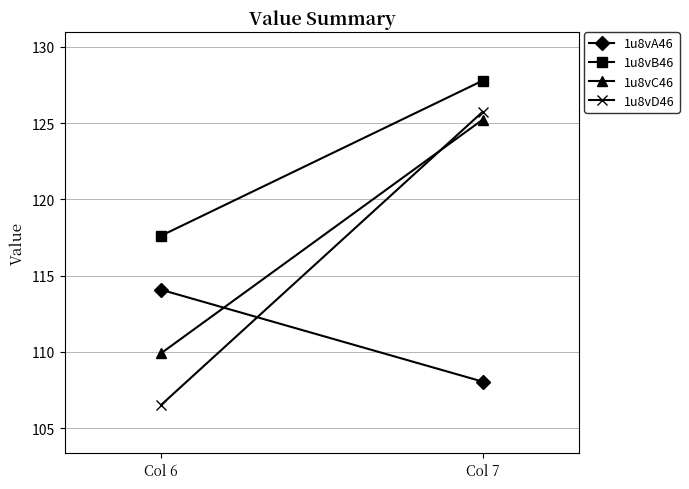

What is the average value of the 1u8vD46 series?

116.1